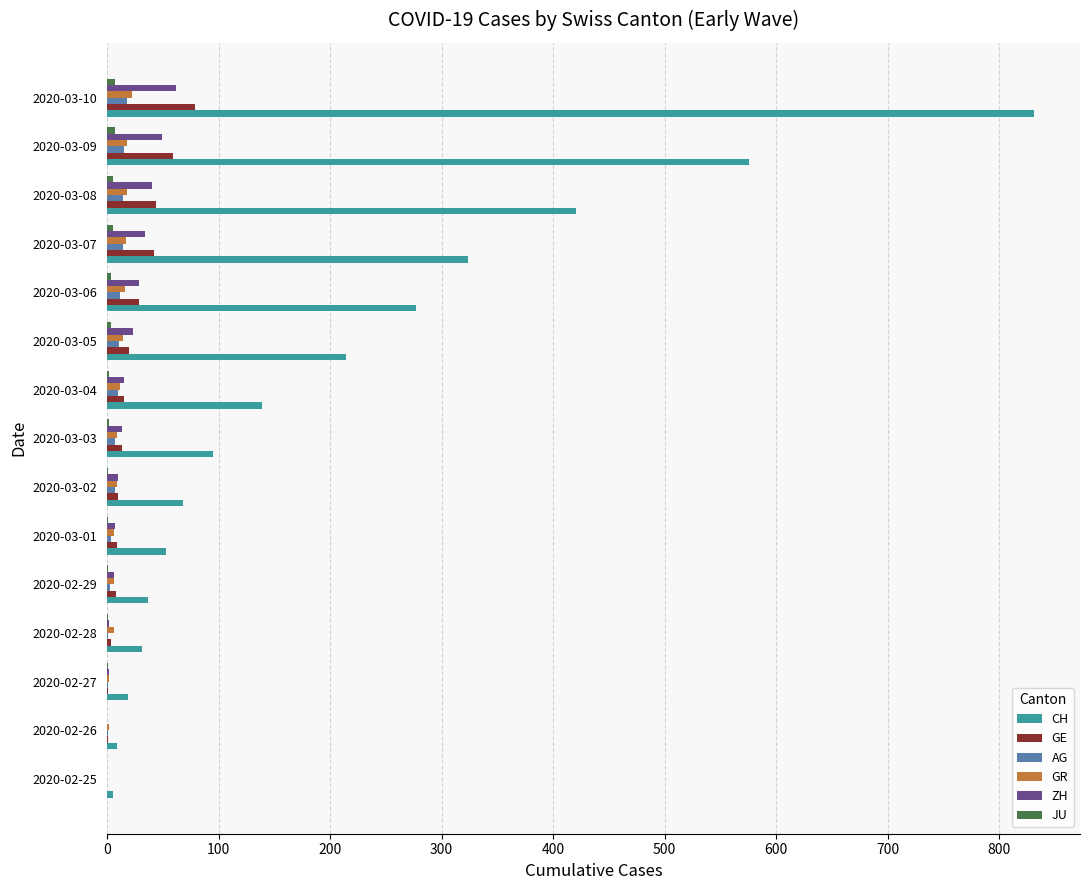

Which series has the largest range (max minus min)?

CH